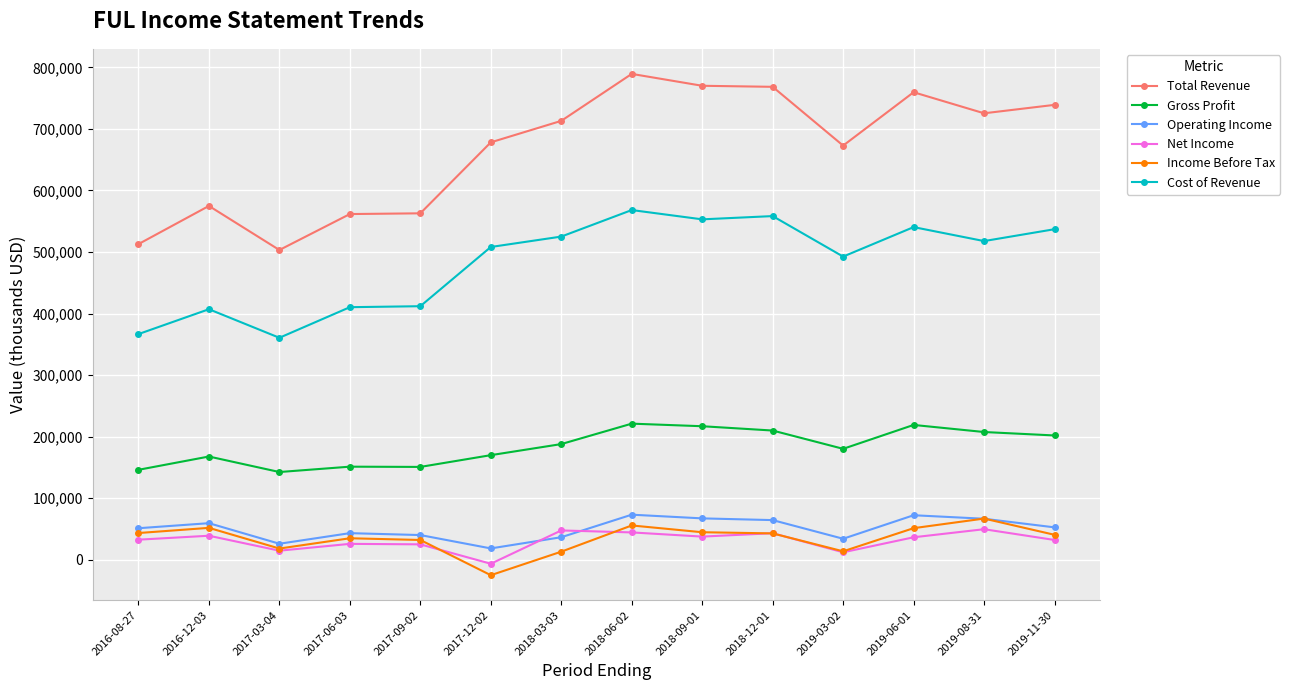

Is this an area chart (filled region under the line)?

No